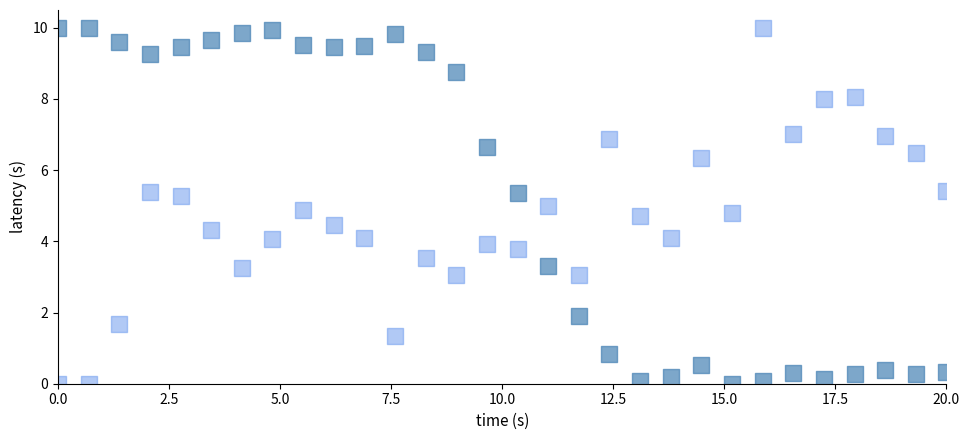

Across all data points, what is the range of X values (max minus min)?

20.0